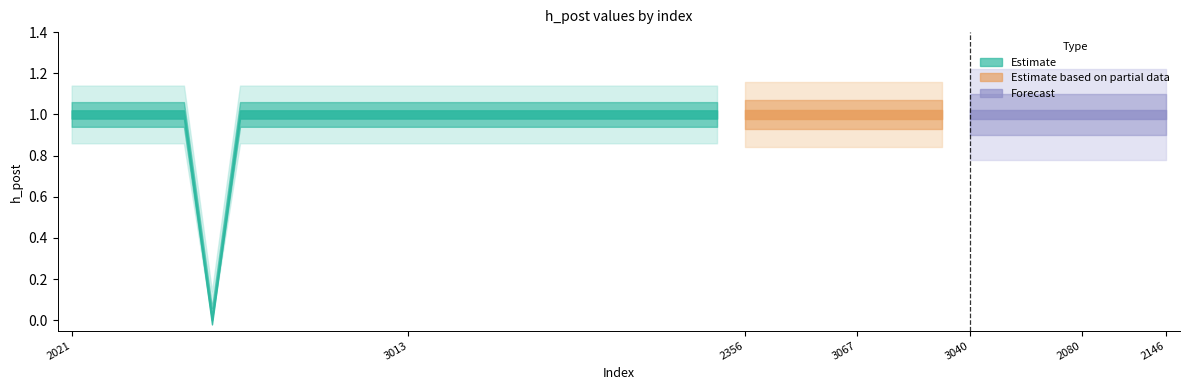

The value at 3074 is 1. True or false?

True